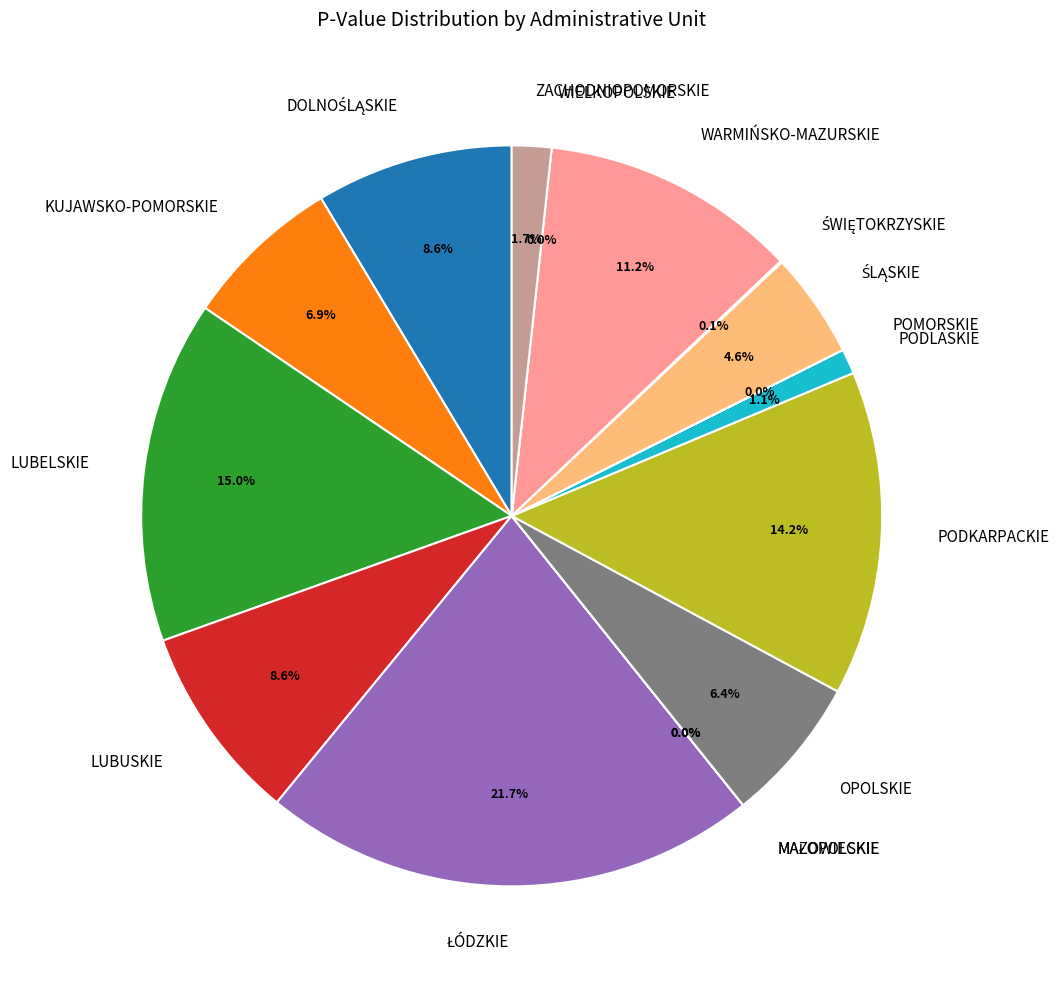

Which category has the smallest portion of the pie?

MAZOWIECKIE